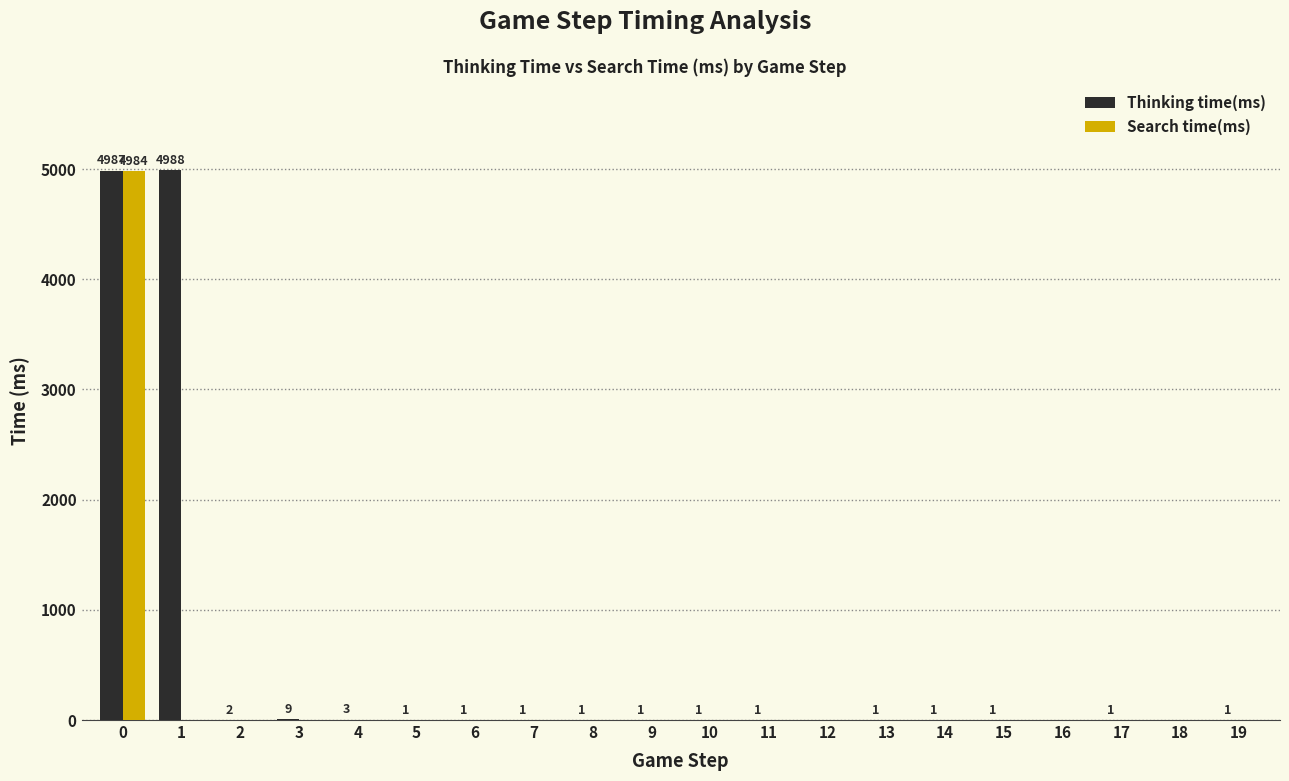

Count the number of data series in this chart.

2